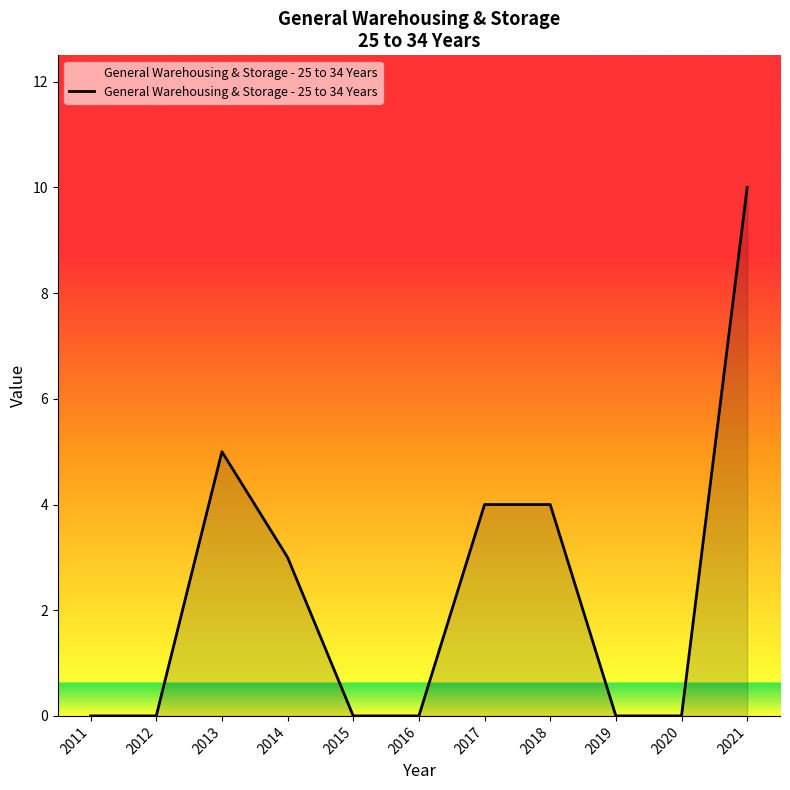

True or false: the data shows 0 at 2020.

True